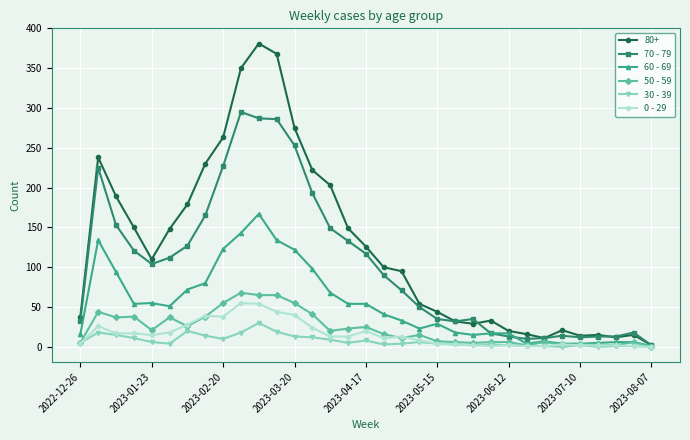

Which series has the widest spread of values?

80+